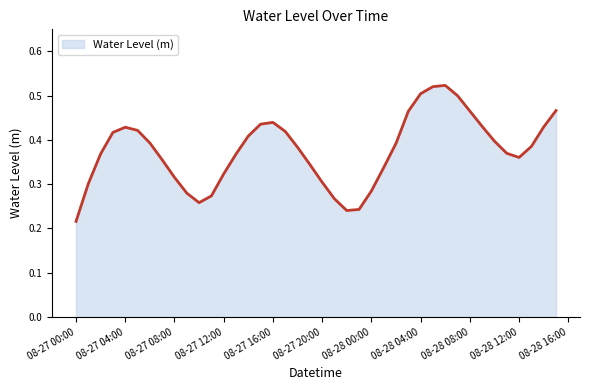

Which category has the lowest value across all series?

08-27 00:00